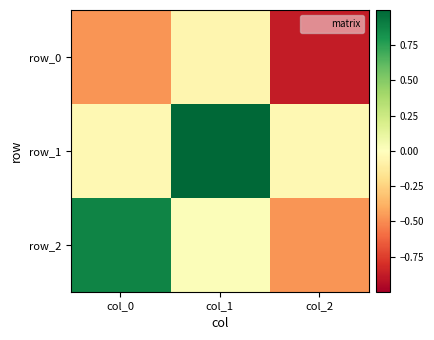

What is the average value of the row_2 series?

0.1